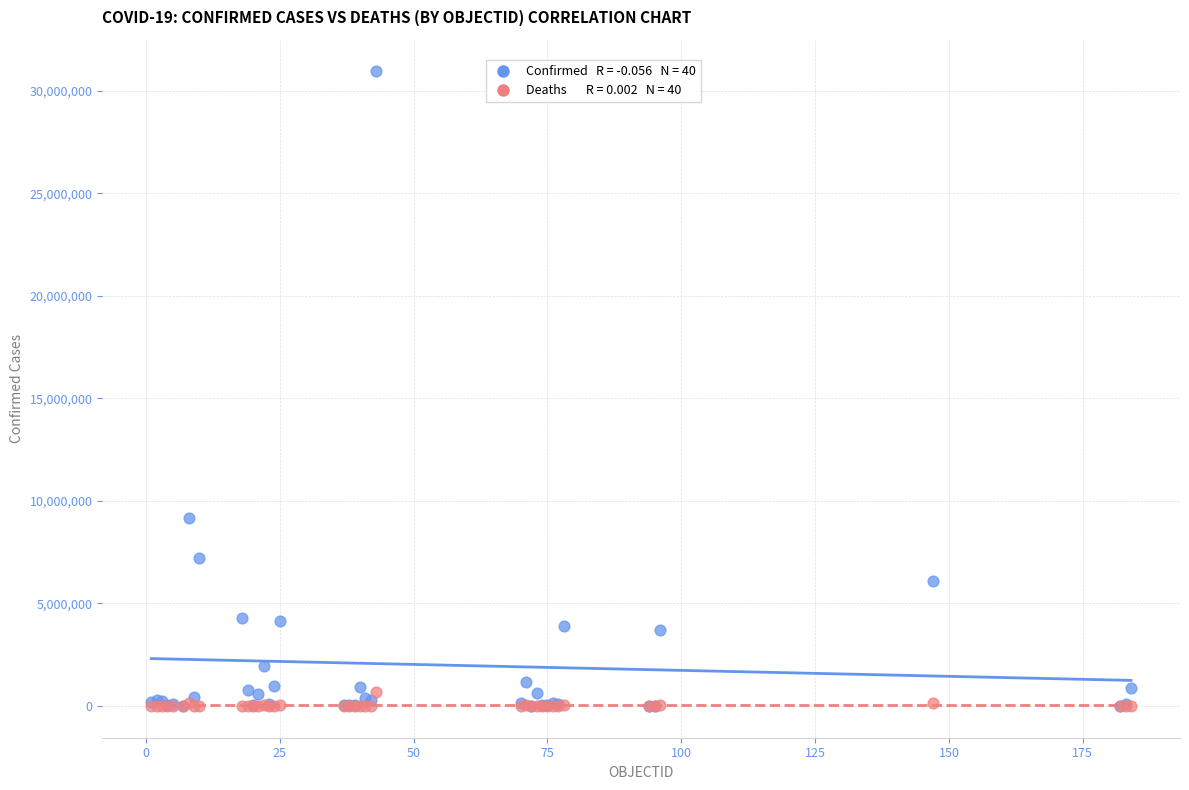

Across all series, what Y value is closest to 15472702?

9178795